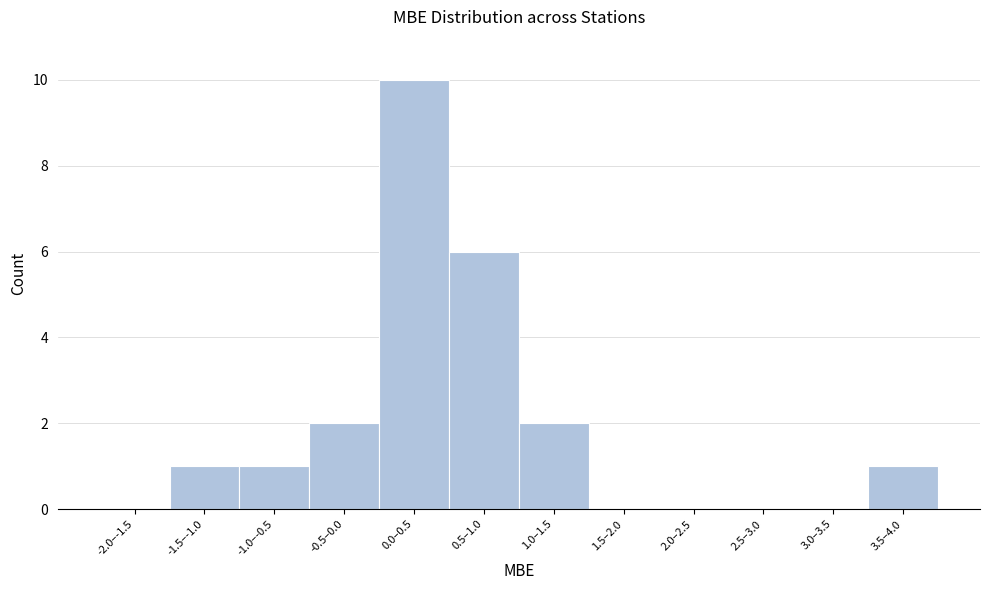

Reading left to right, extract all data points from this chart.

-2.0–-1.5=0	-1.5–-1.0=1	-1.0–-0.5=1	-0.5–0.0=2	0.0–0.5=10	0.5–1.0=6	1.0–1.5=2	1.5–2.0=0	2.0–2.5=0	2.5–3.0=0	3.0–3.5=0	3.5–4.0=1